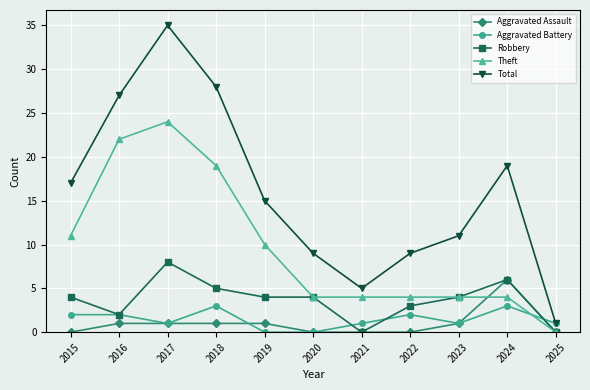

At which category does the chart reach its peak across all series?

2017